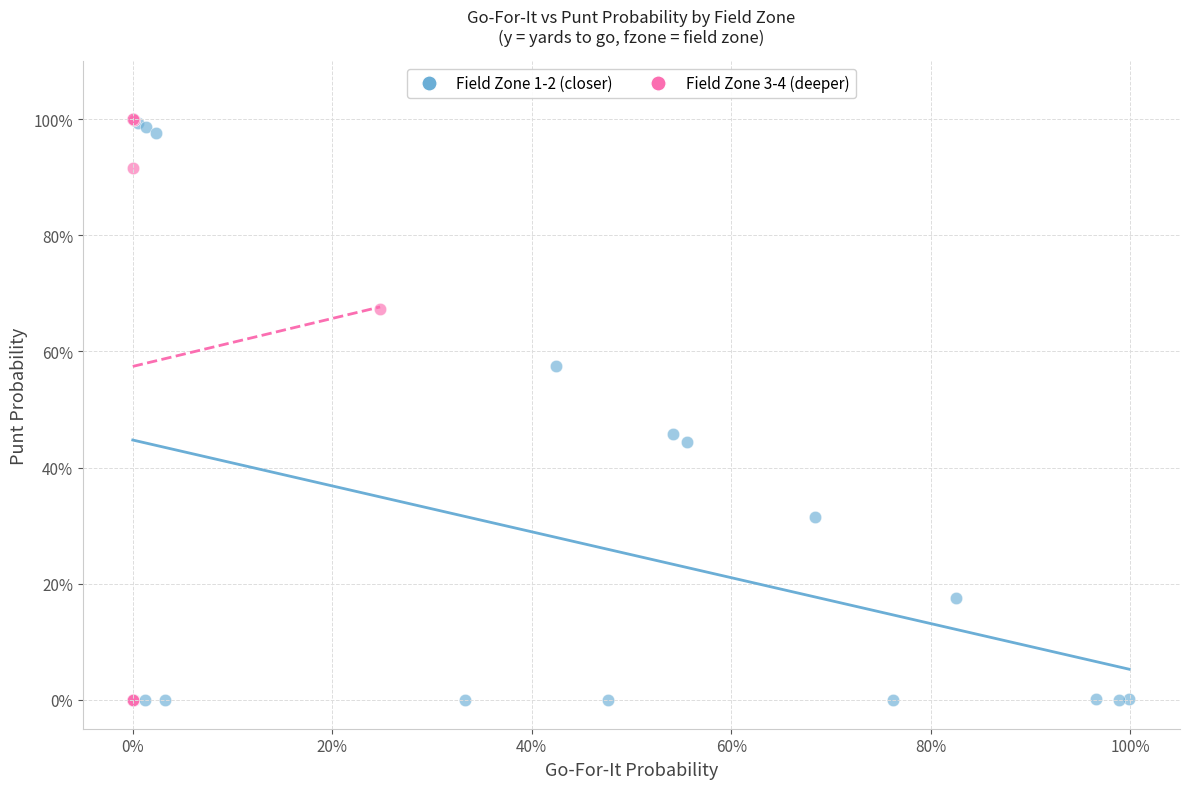

Which series has the largest Y range (max minus min)?

Field Zone 3-4 (deeper)